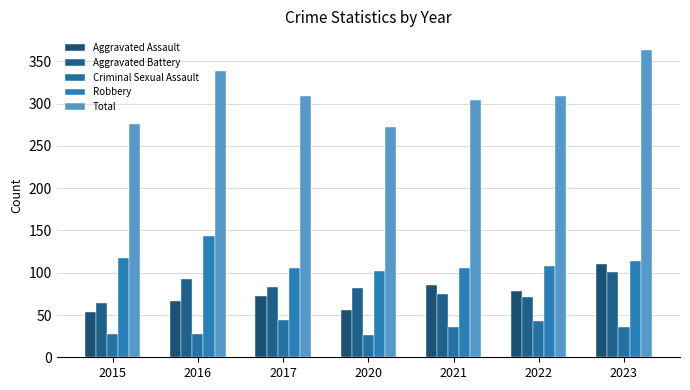

Rank the series at 2017 from lowest to highest value.

Criminal Sexual Assault, Aggravated Assault, Aggravated Battery, Robbery, Total